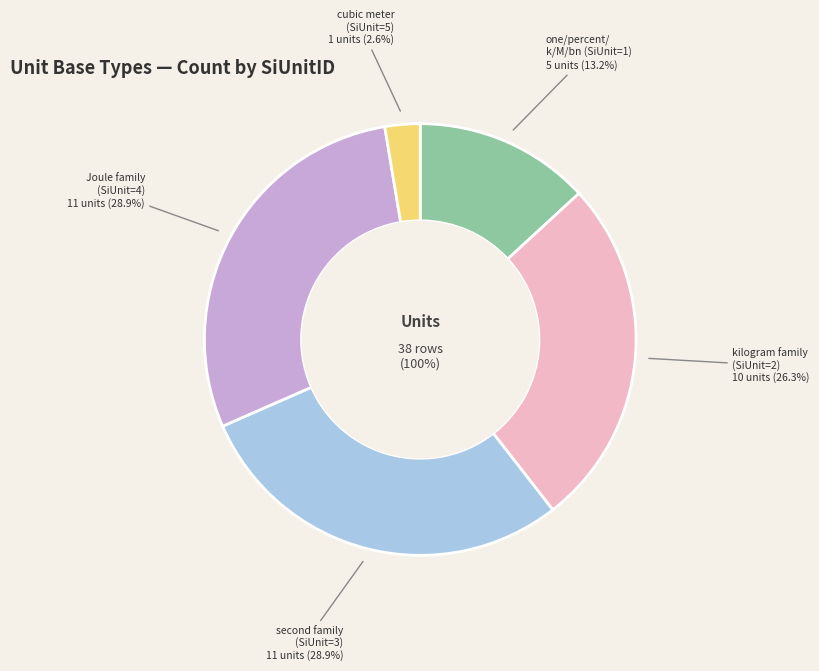

How many segments does this pie chart have?

5